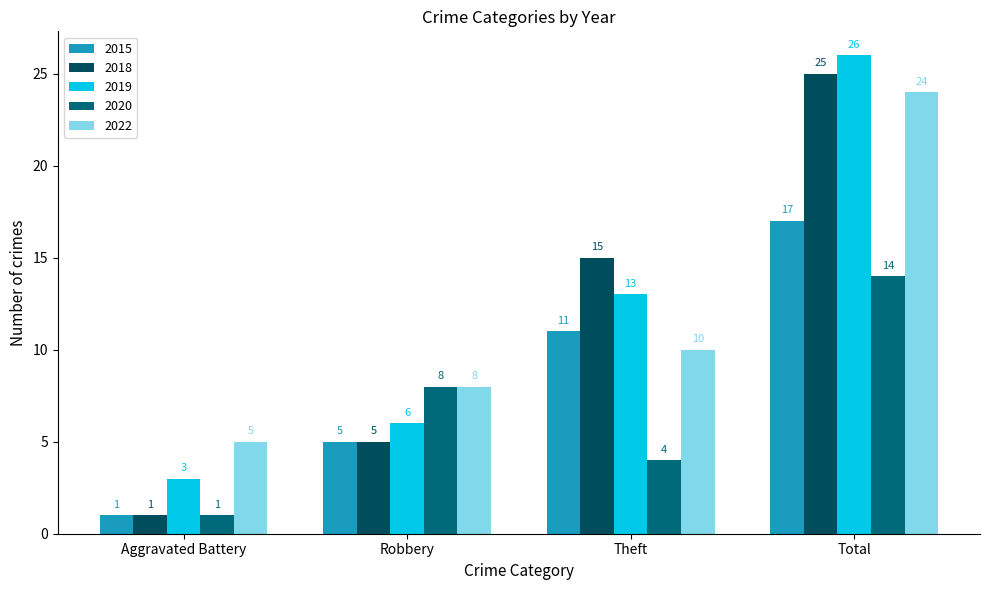

Reading left to right, what are all the values shown in this chart?

2015: Aggravated Battery=1	Robbery=5	Theft=11	Total=17
2018: Aggravated Battery=1	Robbery=5	Theft=15	Total=25
2019: Aggravated Battery=3	Robbery=6	Theft=13	Total=26
2020: Aggravated Battery=1	Robbery=8	Theft=4	Total=14
2022: Aggravated Battery=5	Robbery=8	Theft=10	Total=24